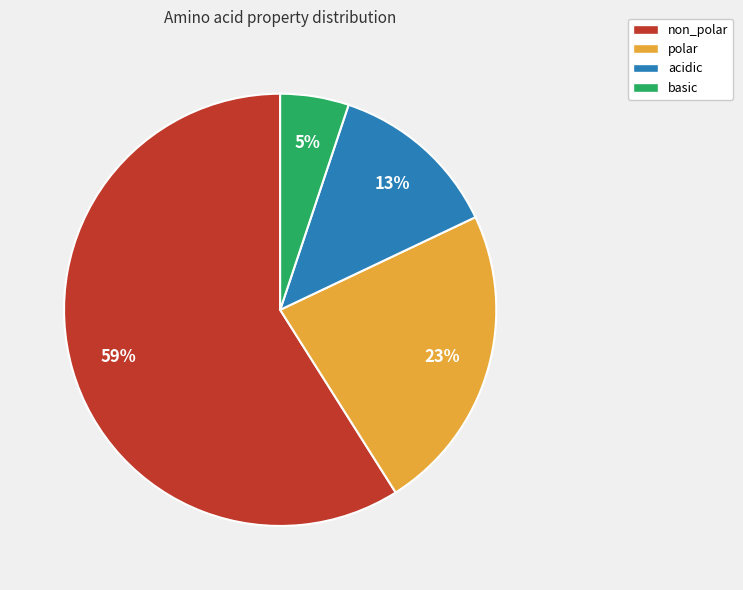

Is the sum of basic and polar greater than half?

No